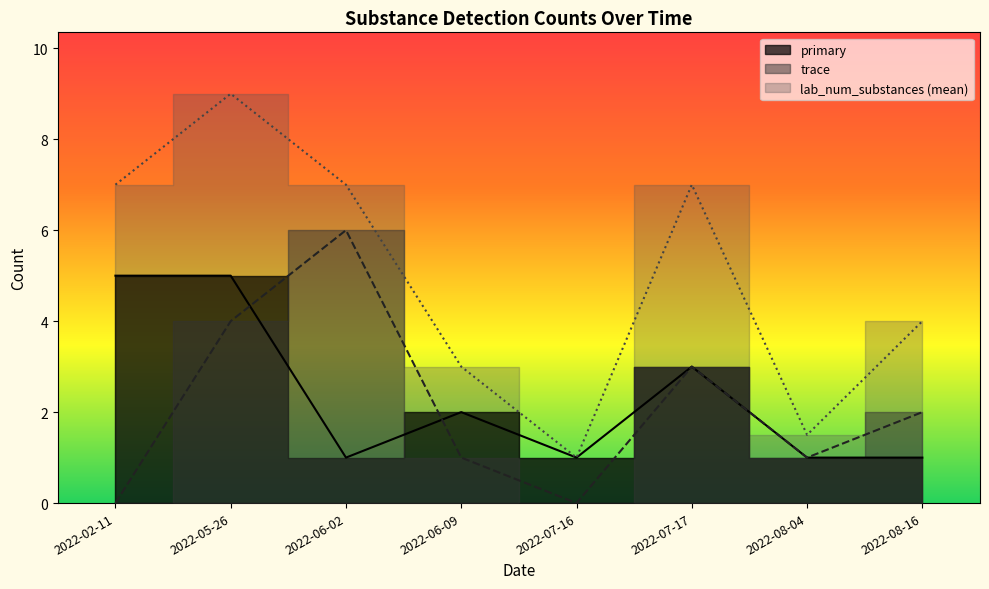

Which has a higher value, 2022-02-11 or 2022-07-16?

2022-02-11